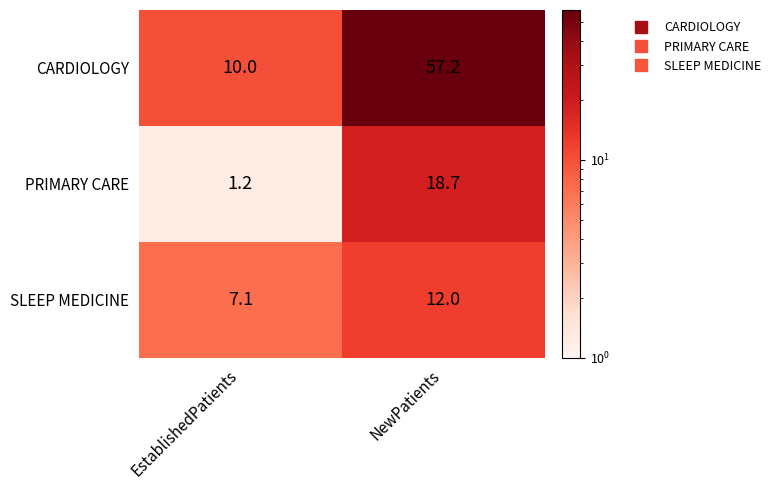

What is the average value of the SLEEP MEDICINE series?

9.6